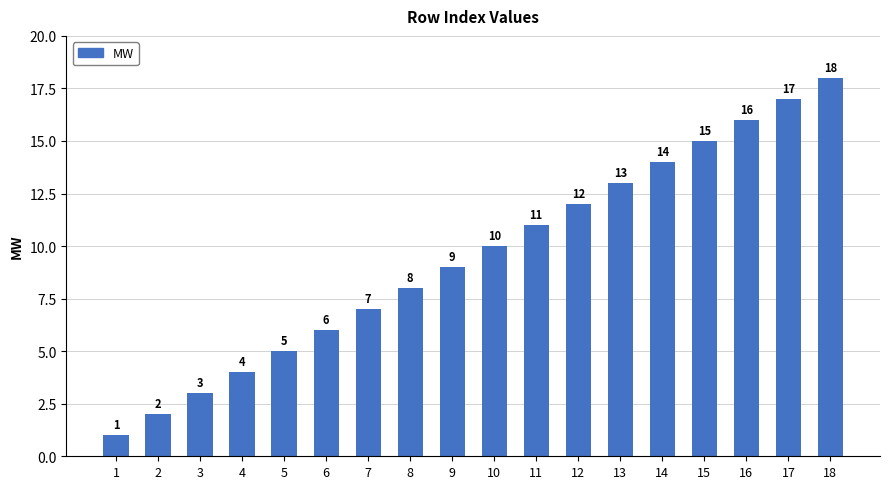

Rank the categories by value from lowest to highest.

1, 2, 3, 4, 5, 6, 7, 8, 9, 10, 11, 12, 13, 14, 15, 16, 17, 18